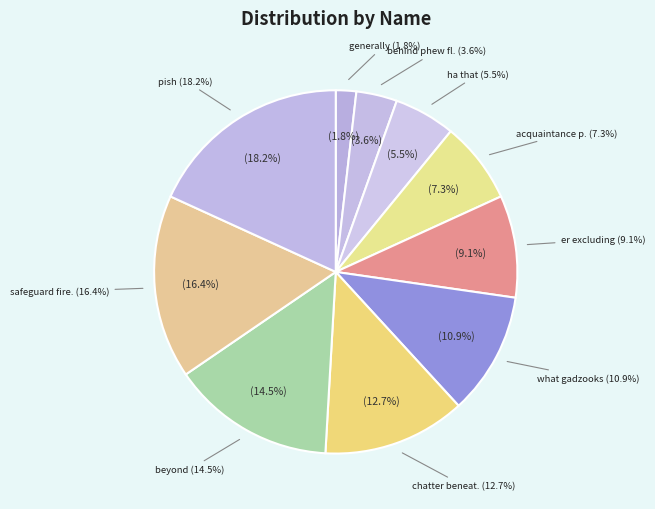

Which category has the biggest portion of the pie?

pish